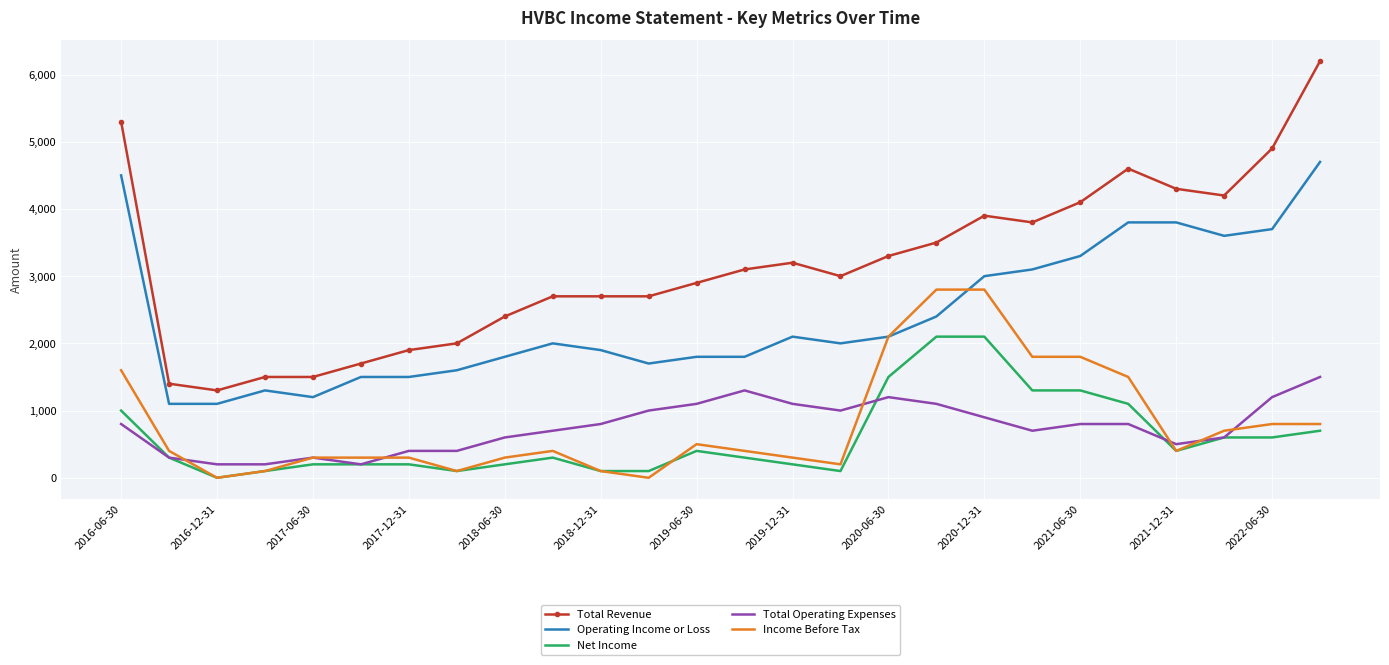

What is the greatest value displayed?

6200